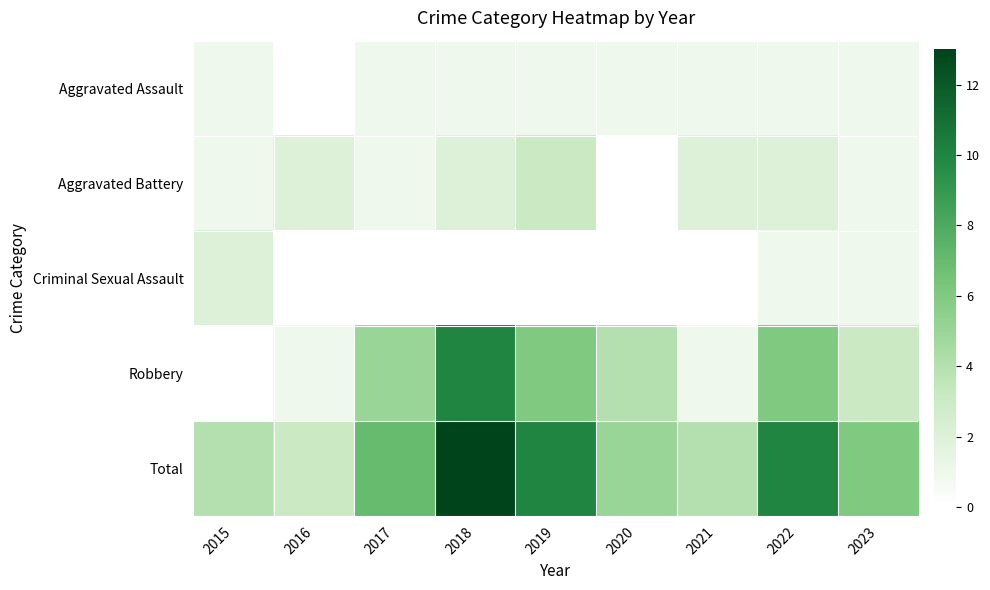

At which category is the sum across all series the highest?

2018